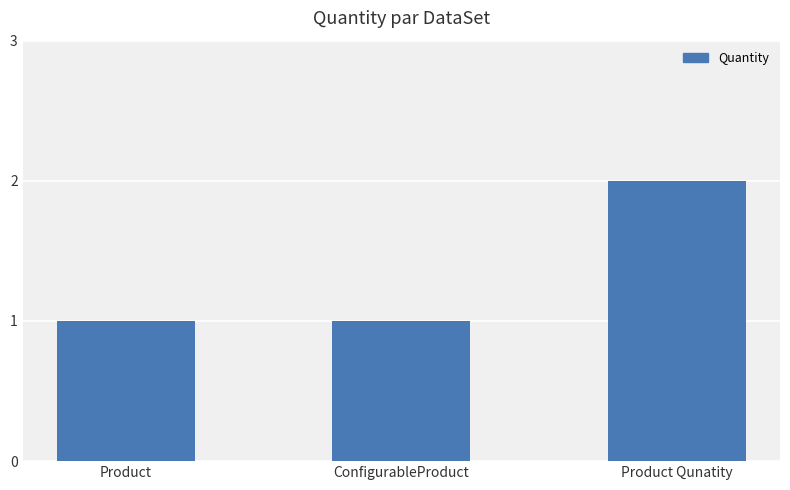

What is the average value?

1